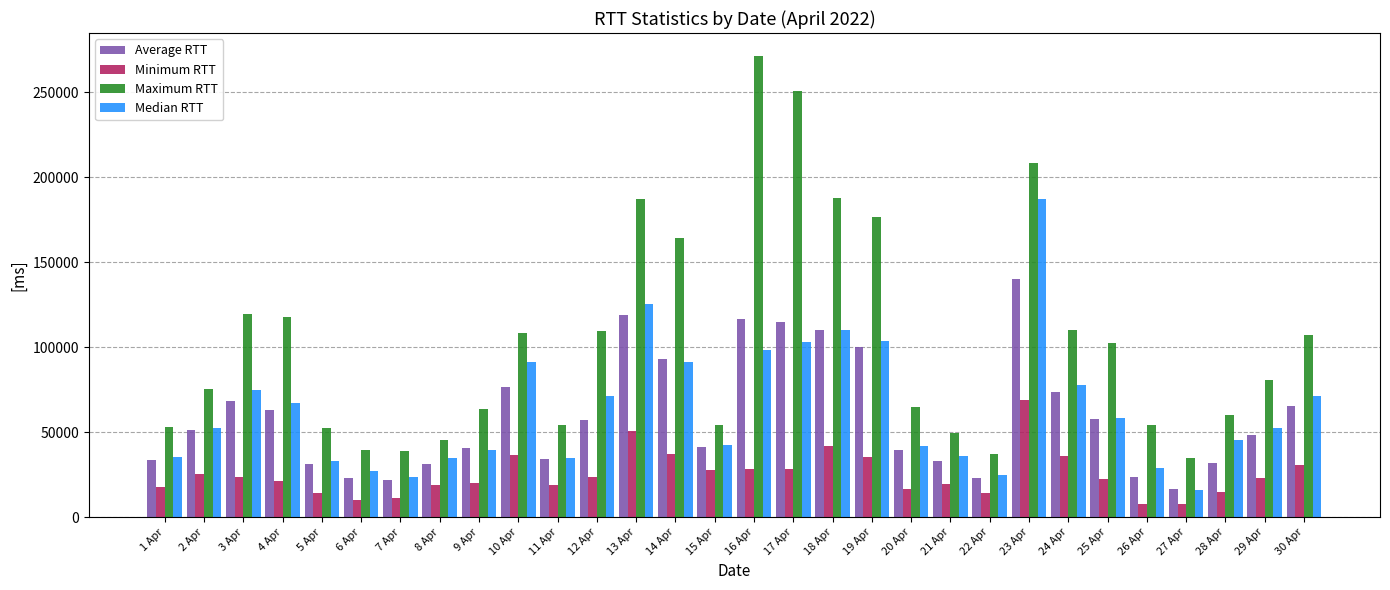

How many bars are there in total?

120